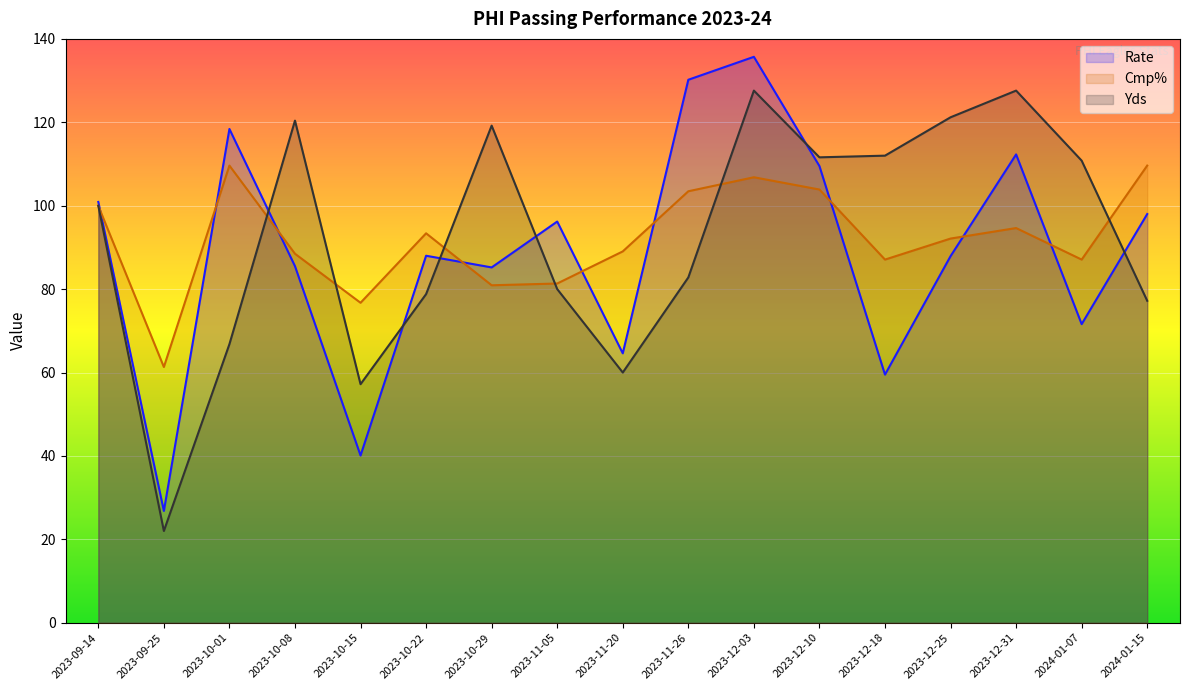

List the series in order of their peak value, highest first.

Rate, Yds, Cmp%